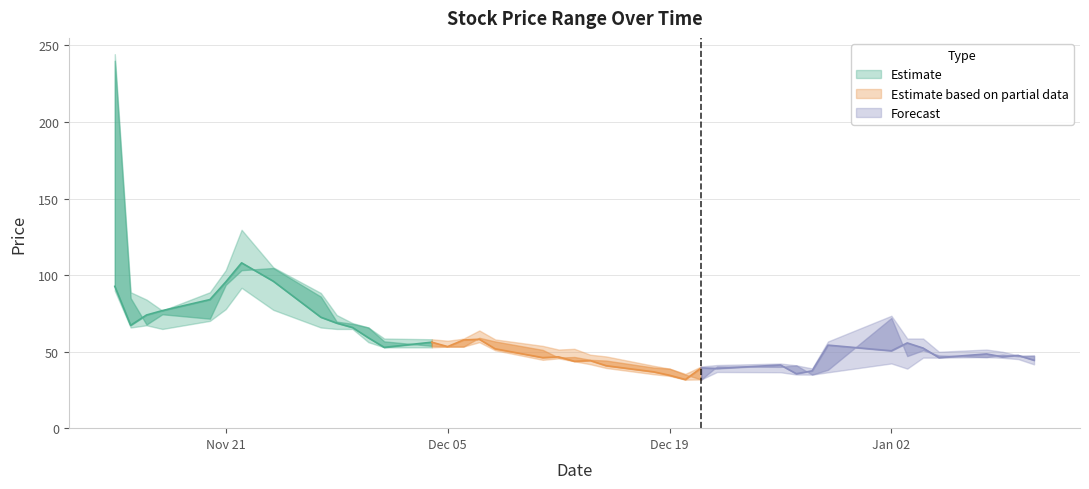

How many lines are shown in the chart?

4